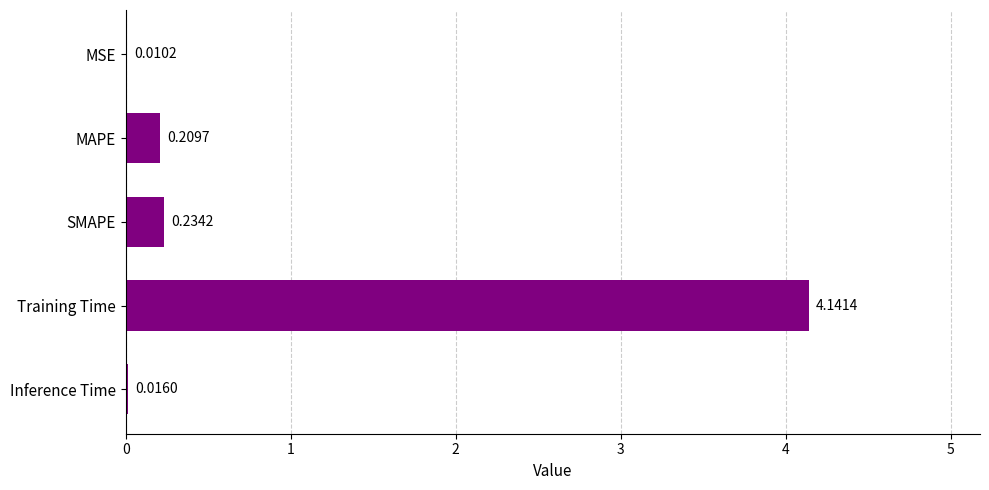

What is the sum of the values at SMAPE and Training Time?

4.4